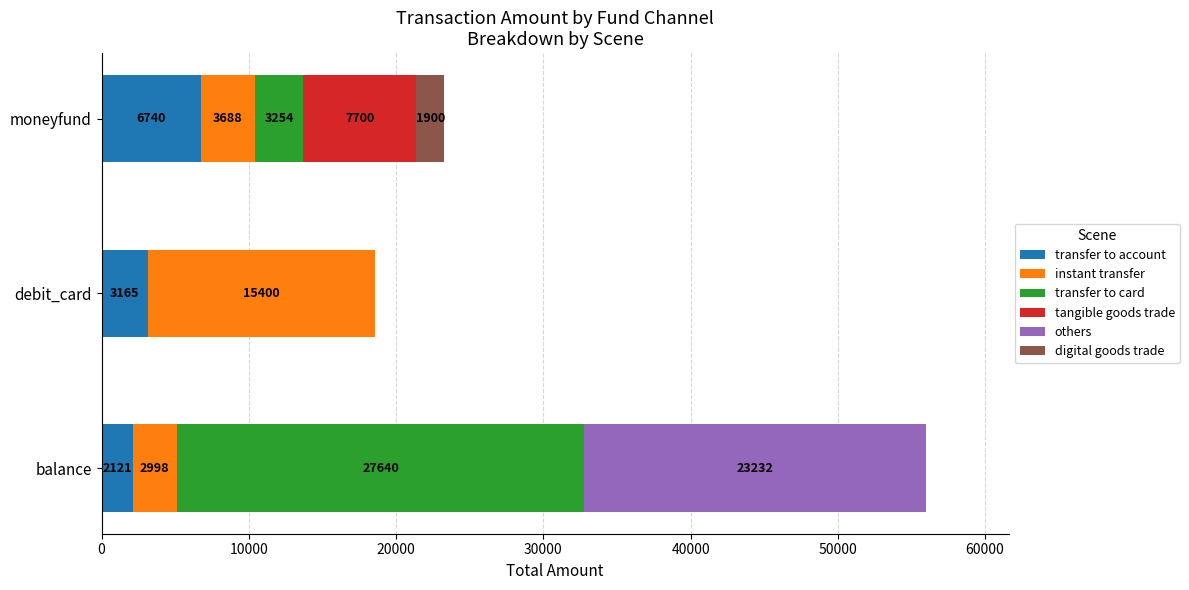

Where is transfer to account nearest to the value 4430?

debit_card